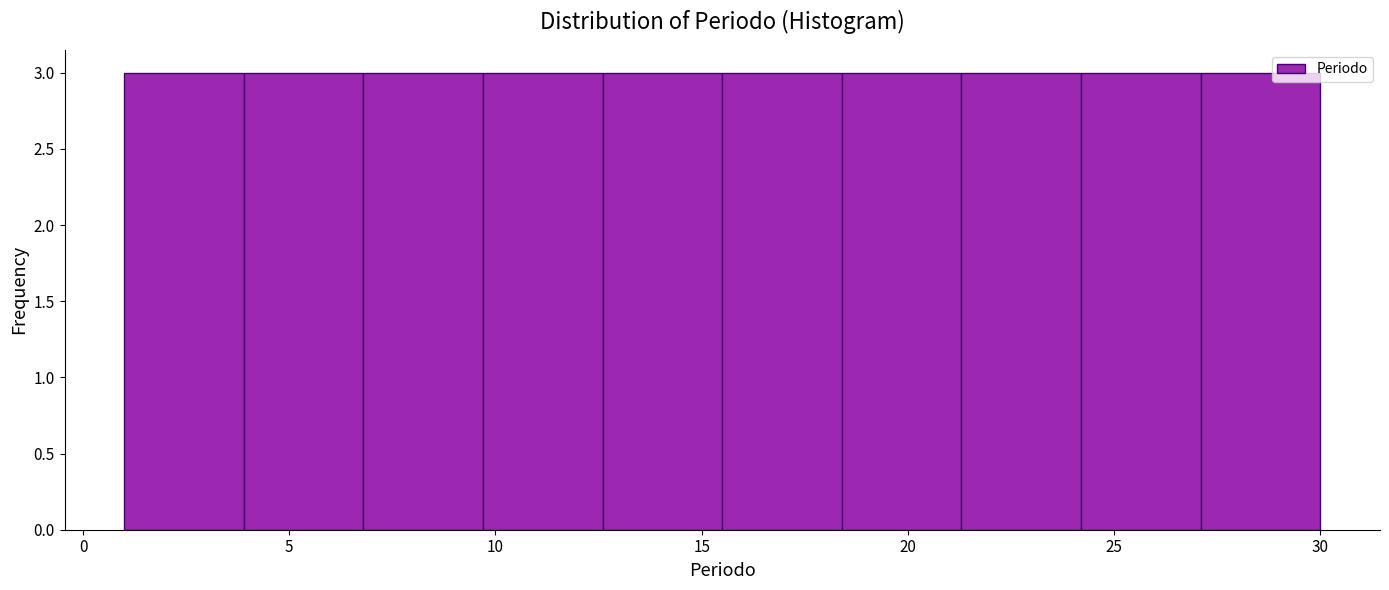

Reading left to right, list every bar in this chart as the range it spans on the x-axis followed by its height. Neither the bar edges nor the heights are printed on the chart, so give them approximately, as read against the axes.

1.0 to 3.9: 3
3.9 to 6.8: 3
6.8 to 9.7: 3
9.7 to 12.6: 3
12.6 to 15.5: 3
15.5 to 18.4: 3
18.4 to 21.3: 3
21.3 to 24.2: 3
24.2 to 27.1: 3
27.1 to 30.0: 3